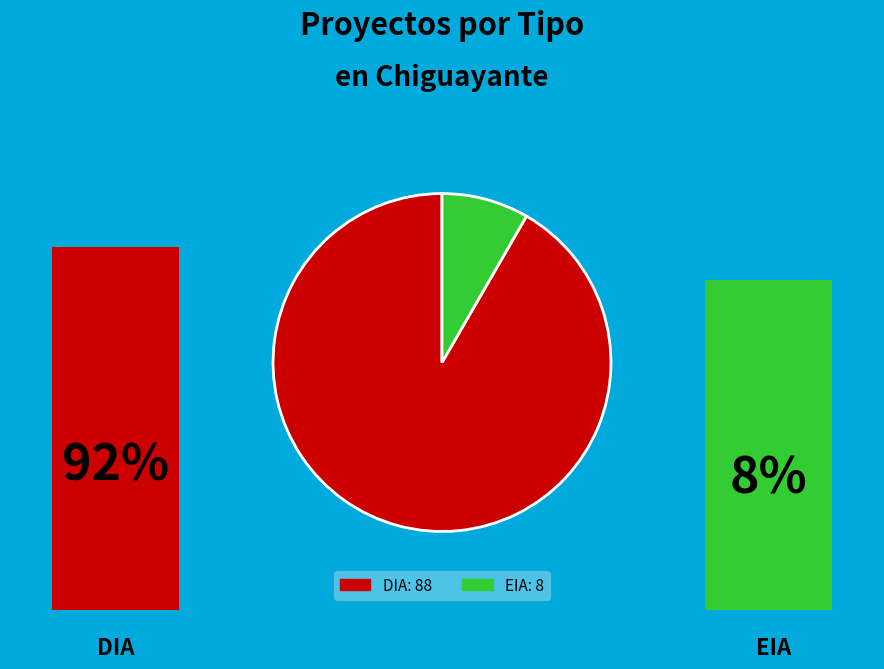

Is it true that EIA is 8% of the pie?

True